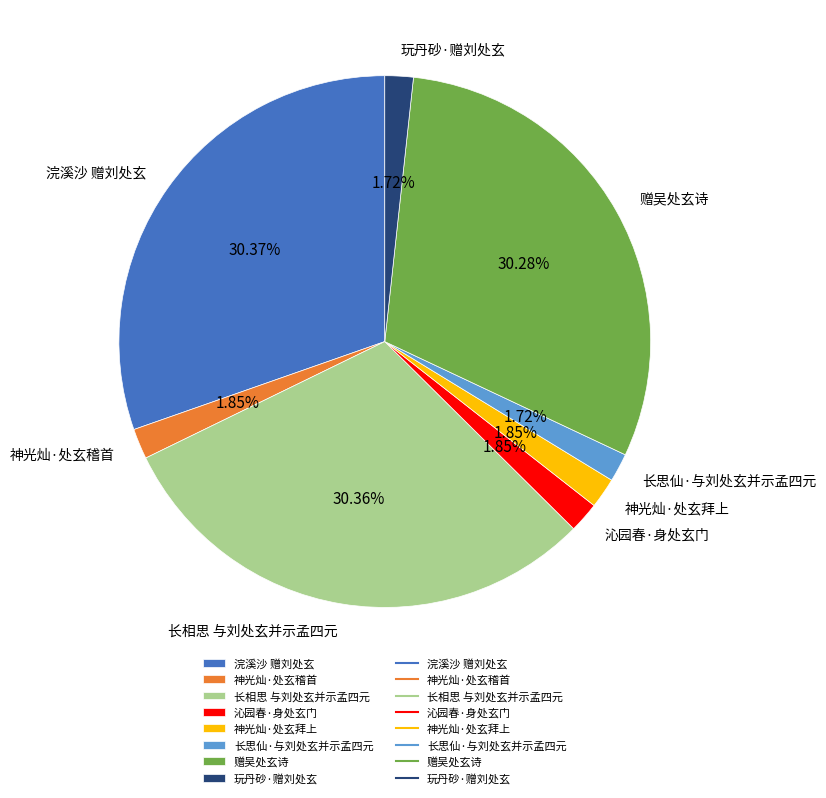

Is it true that 赠吴处玄诗 is 36% of the pie?

False